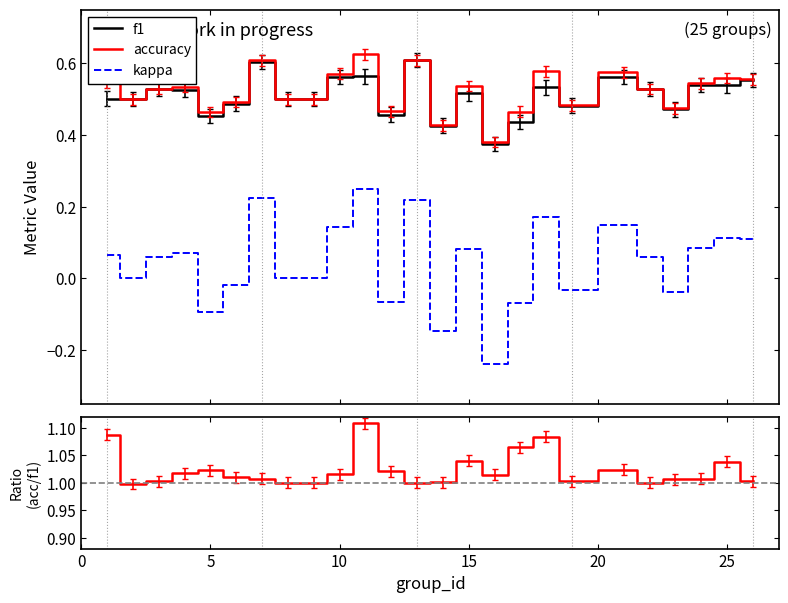

What is the sum of all accuracy/f1 values?

25.6